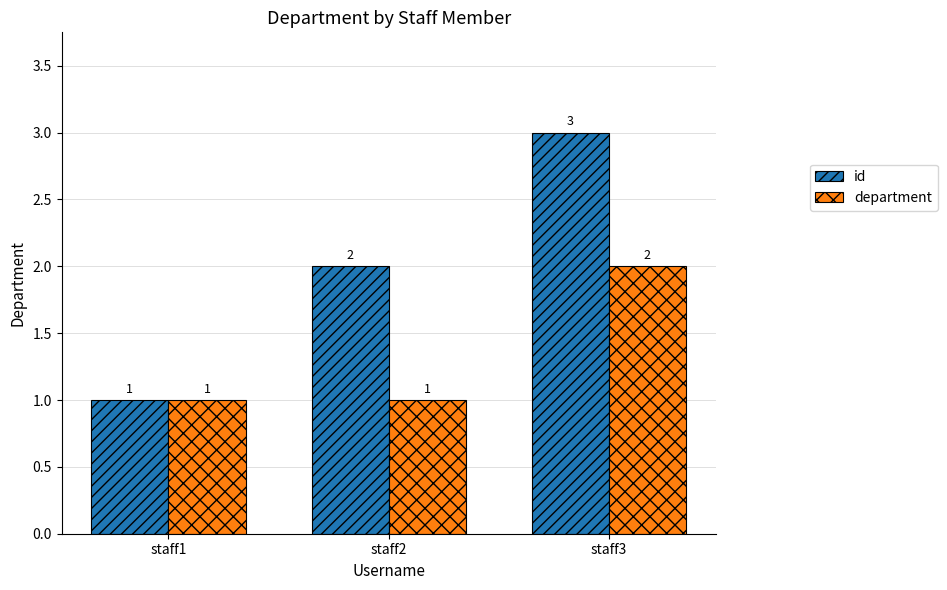

The id series shows 1 at staff1. True or false?

True